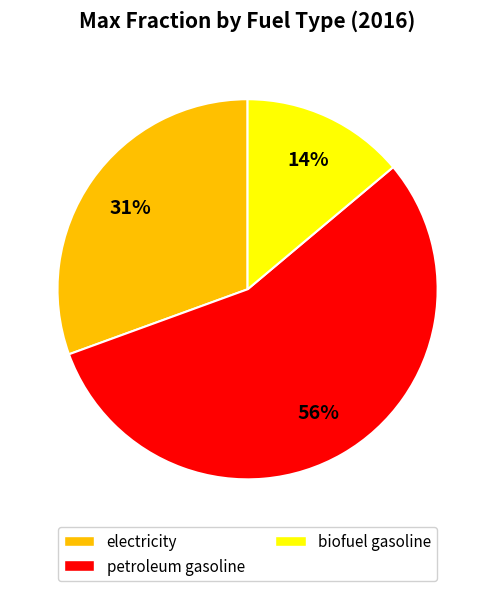

To the nearest percent, what portion does biofuel gasoline represent?

14%